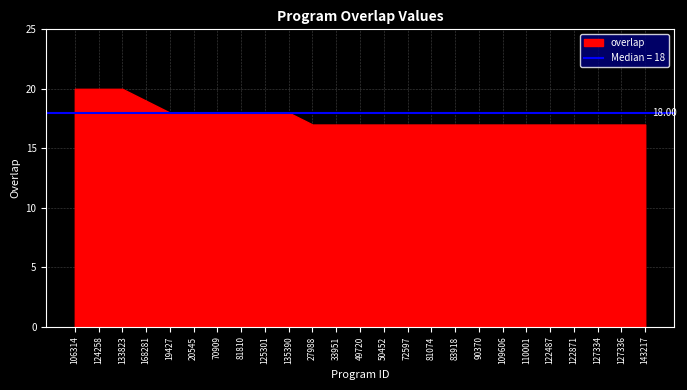

Approximately how many times larger is the value at 50452 compared to 133823?

0.8